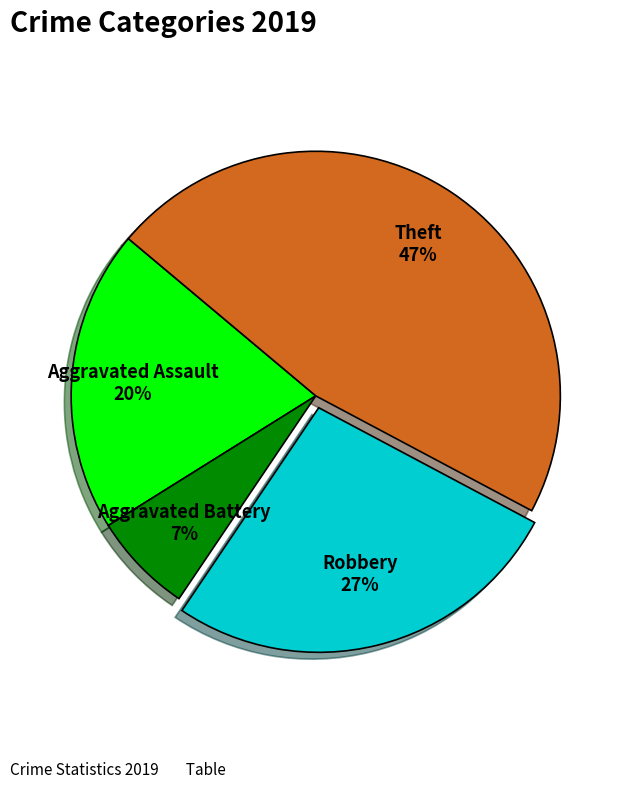

Combined, do Theft and Robbery account for over 50%?

Yes